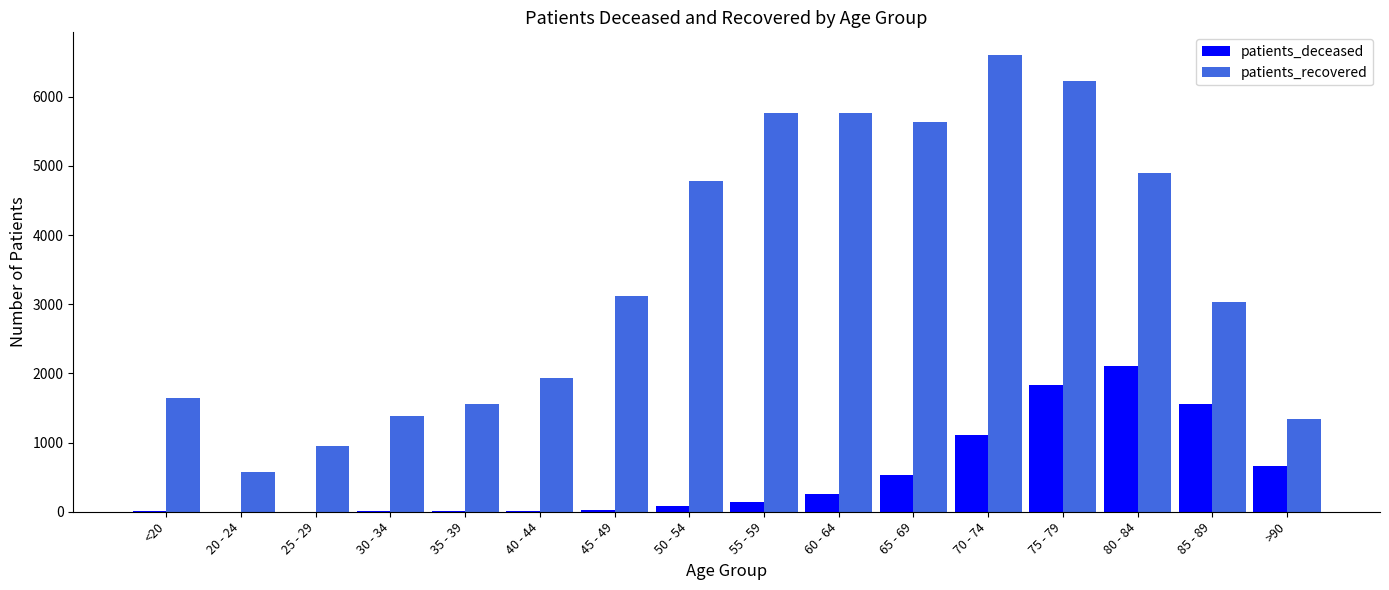

What is the maximum value for patients_deceased?

2110